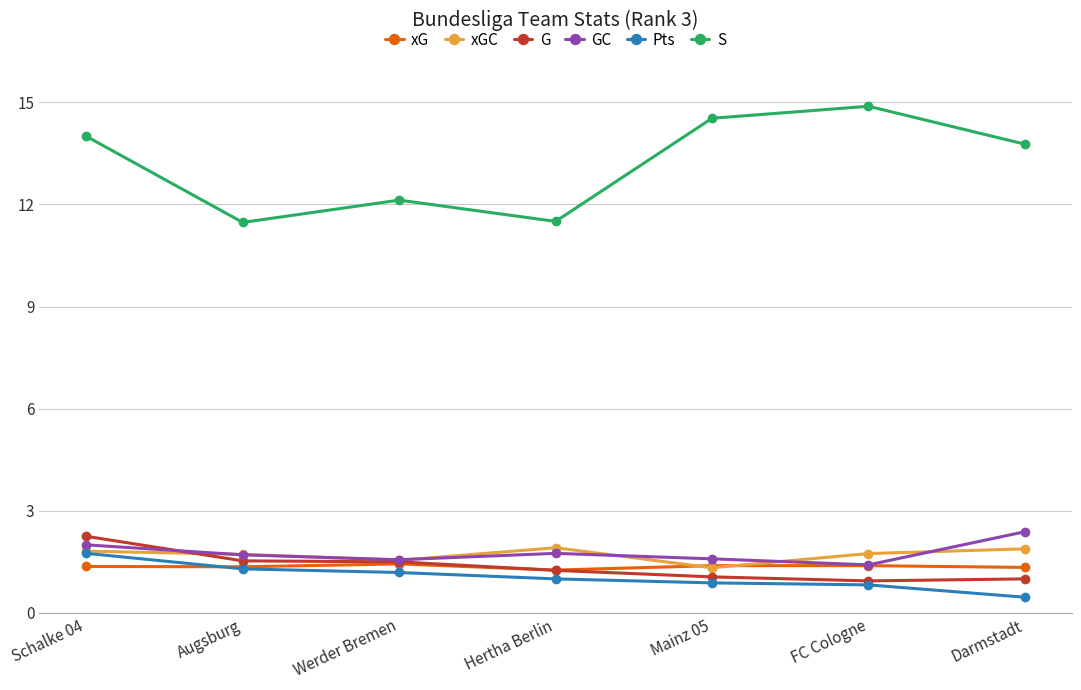

What is the highest value of the GC series?

2.4